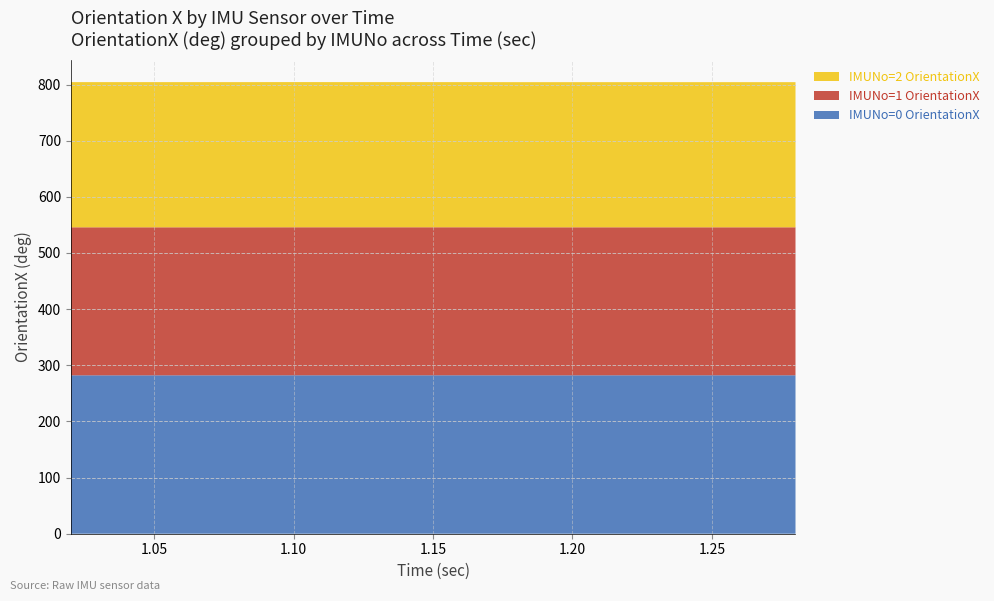

Reading left to right, list all the values displayed in this chart.

IMUNo=0 OrientationX: 282.1	282.1	282.1	282.1	282.2	282.2	282.2	282.2	282.1	282.1	282.2	282.2	282.2	282.2
IMUNo=1 OrientationX: 263.6	263.6	263.6	263.6	263.6	263.6	263.6	263.6	263.6	263.6	263.6	263.6	263.6	263.6
IMUNo=2 OrientationX: 258.6	258.6	258.6	258.6	258.6	258.5	258.5	258.5	258.5	258.5	258.5	258.5	258.5	258.5